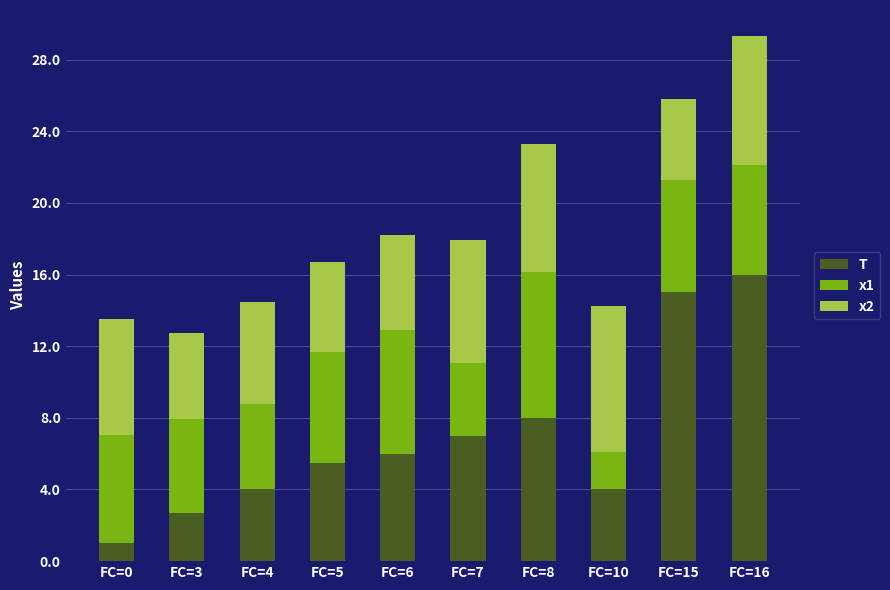

Reading left to right, transcribe the values for T.

1.0	2.7	4.0	5.5	6.0	7.0	8.0	4.0	15.0	16.0